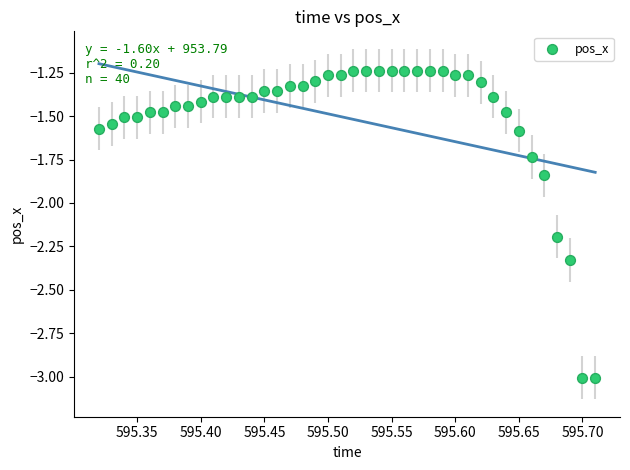

What is the range of Y values (max minus min)?

1.8